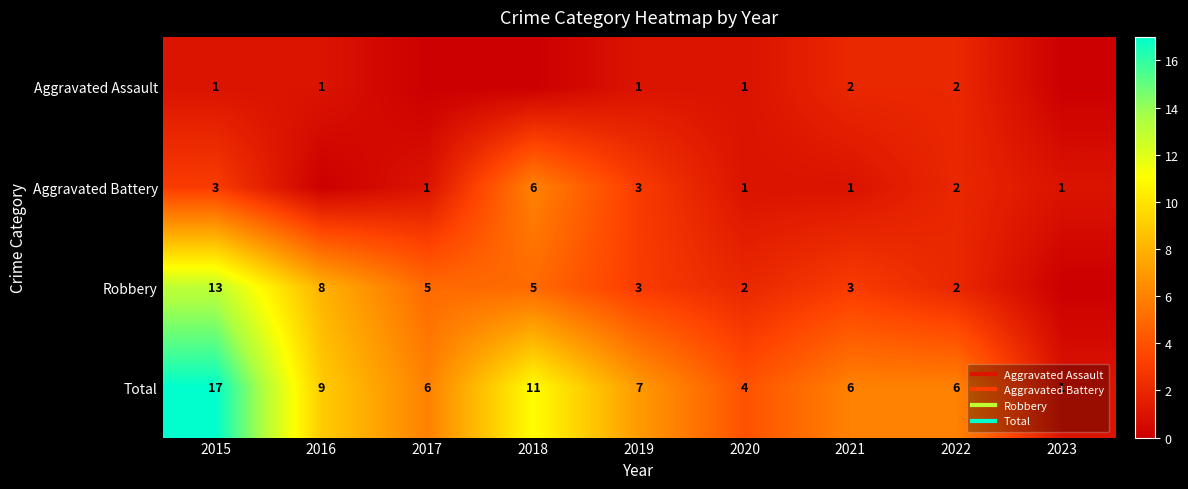

How many data points in Total are less than 6?

2